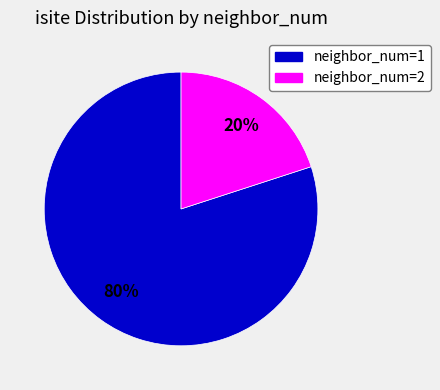

Is there a majority slice in this chart?

Yes